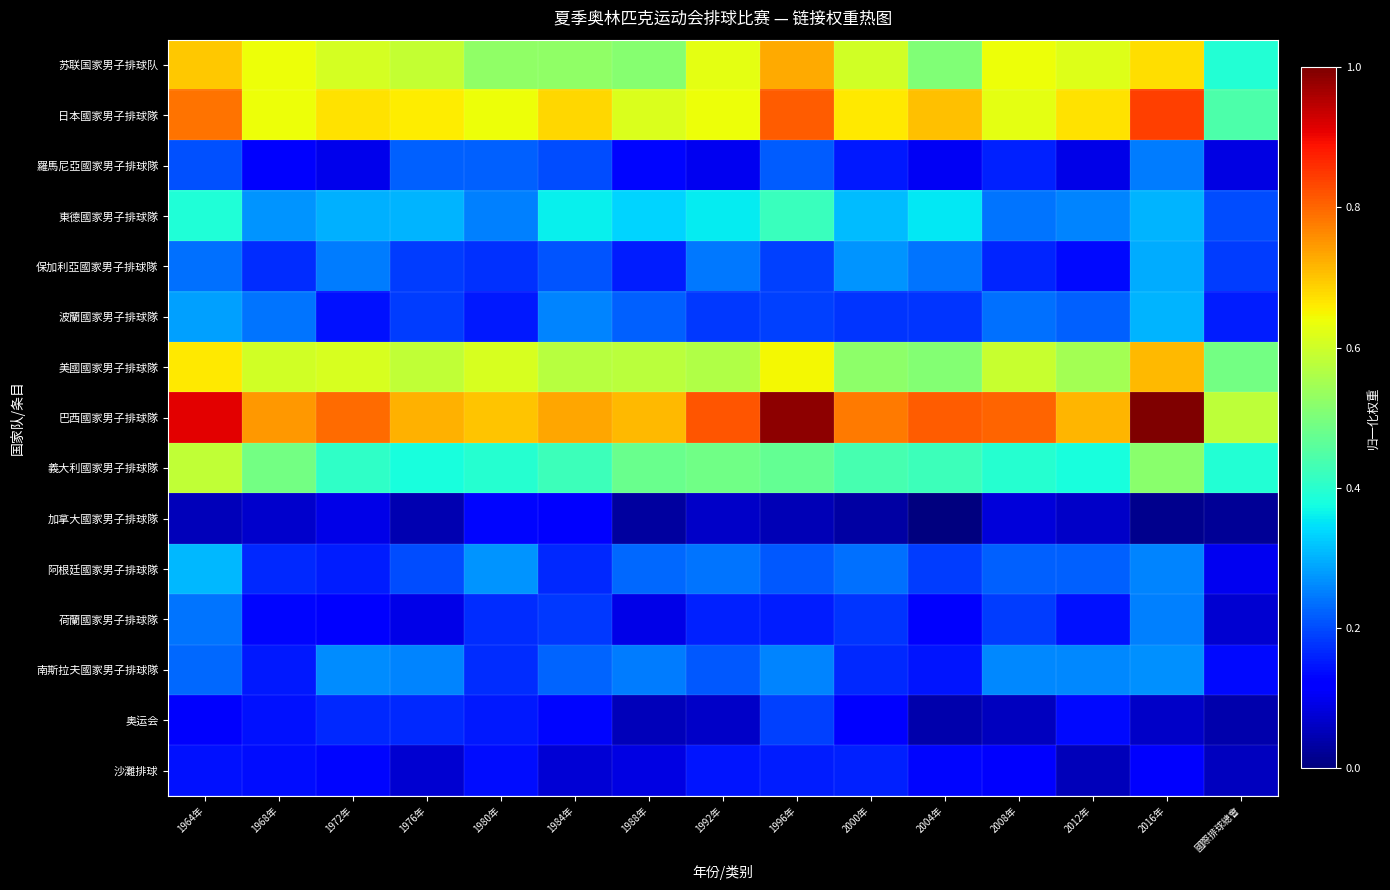

Reading left to right, transcribe all the data shown in this chart.

苏联国家男子排球队: 1964年=0.7	1968年=0.6	1972年=0.6	1976年=0.6	1980年=0.5	1984年=0.5	1988年=0.5	1992年=0.6	1996年=0.7	2000年=0.6	2004年=0.5	2008年=0.6	2012年=0.6	2016年=0.7	國際排球總會=0.4
日本國家男子排球隊: 1964年=0.8	1968年=0.6	1972年=0.7	1976年=0.7	1980年=0.6	1984年=0.7	1988年=0.6	1992年=0.6	1996年=0.8	2000年=0.7	2004年=0.7	2008年=0.6	2012年=0.7	2016年=0.8	國際排球總會=0.4
羅馬尼亞國家男子排球隊: 1964年=0.2	1968年=0.1	1972年=0.1	1976年=0.2	1980年=0.2	1984年=0.2	1988年=0.1	1992年=0.1	1996年=0.2	2000年=0.1	2004年=0.1	2008年=0.2	2012年=0.1	2016年=0.2	國際排球總會=0.1
東德國家男子排球隊: 1964年=0.4	1968年=0.3	1972年=0.3	1976年=0.3	1980年=0.3	1984年=0.4	1988年=0.3	1992年=0.4	1996年=0.4	2000年=0.3	2004年=0.4	2008年=0.2	2012年=0.3	2016年=0.3	國際排球總會=0.2
保加利亞國家男子排球隊: 1964年=0.2	1968年=0.2	1972年=0.2	1976年=0.2	1980年=0.2	1984年=0.2	1988年=0.2	1992年=0.2	1996年=0.2	2000年=0.3	2004年=0.2	2008年=0.2	2012年=0.1	2016年=0.3	國際排球總會=0.2
波蘭國家男子排球隊: 1964年=0.3	1968年=0.2	1972年=0.1	1976年=0.2	1980年=0.2	1984年=0.3	1988年=0.2	1992年=0.2	1996年=0.2	2000年=0.2	2004年=0.2	2008年=0.2	2012年=0.2	2016年=0.3	國際排球總會=0.2
美國國家男子排球隊: 1964年=0.7	1968年=0.6	1972年=0.6	1976年=0.6	1980年=0.6	1984年=0.6	1988年=0.6	1992年=0.6	1996年=0.6	2000年=0.5	2004年=0.5	2008年=0.6	2012年=0.5	2016年=0.7	國際排球總會=0.5
巴西國家男子排球隊: 1964年=0.9	1968年=0.7	1972年=0.8	1976年=0.7	1980年=0.7	1984年=0.7	1988年=0.7	1992年=0.8	1996年=1.0	2000年=0.8	2004年=0.8	2008年=0.8	2012年=0.7	2016年=1.0	國際排球總會=0.6
義大利國家男子排球隊: 1964年=0.6	1968年=0.5	1972年=0.4	1976年=0.4	1980年=0.4	1984年=0.4	1988年=0.5	1992年=0.5	1996年=0.5	2000年=0.4	2004年=0.4	2008年=0.4	2012年=0.4	2016年=0.5	國際排球總會=0.4
加拿大國家男子排球隊: 1964年=0.1	1968年=0.1	1972年=0.1	1976年=0.0	1980年=0.1	1984年=0.1	1988年=0.0	1992年=0.1	1996年=0.0	2000年=0.0	2004年=0.0	2008年=0.1	2012年=0.1	2016年=0.0	國際排球總會=0.0
阿根廷國家男子排球隊: 1964年=0.3	1968年=0.2	1972年=0.2	1976年=0.2	1980年=0.3	1984年=0.2	1988年=0.2	1992年=0.2	1996年=0.2	2000年=0.2	2004年=0.2	2008年=0.2	2012年=0.2	2016年=0.3	國際排球總會=0.1
荷蘭國家男子排球隊: 1964年=0.2	1968年=0.1	1972年=0.1	1976年=0.1	1980年=0.2	1984年=0.2	1988年=0.1	1992年=0.2	1996年=0.2	2000年=0.2	2004年=0.1	2008年=0.2	2012年=0.1	2016年=0.3	國際排球總會=0.1
南斯拉夫國家男子排球隊: 1964年=0.2	1968年=0.1	1972年=0.3	1976年=0.3	1980年=0.2	1984年=0.2	1988年=0.2	1992年=0.2	1996年=0.3	2000年=0.2	2004年=0.1	2008年=0.3	2012年=0.3	2016年=0.3	國際排球總會=0.1
奥运会: 1964年=0.1	1968年=0.1	1972年=0.2	1976年=0.2	1980年=0.1	1984年=0.1	1988年=0.1	1992年=0.1	1996年=0.2	2000年=0.1	2004年=0.0	2008年=0.1	2012年=0.1	2016年=0.1	國際排球總會=0.0
沙灘排球: 1964年=0.1	1968年=0.1	1972年=0.1	1976年=0.1	1980年=0.1	1984年=0.1	1988年=0.1	1992年=0.1	1996年=0.2	2000年=0.2	2004年=0.1	2008年=0.1	2012年=0.1	2016年=0.1	國際排球總會=0.1